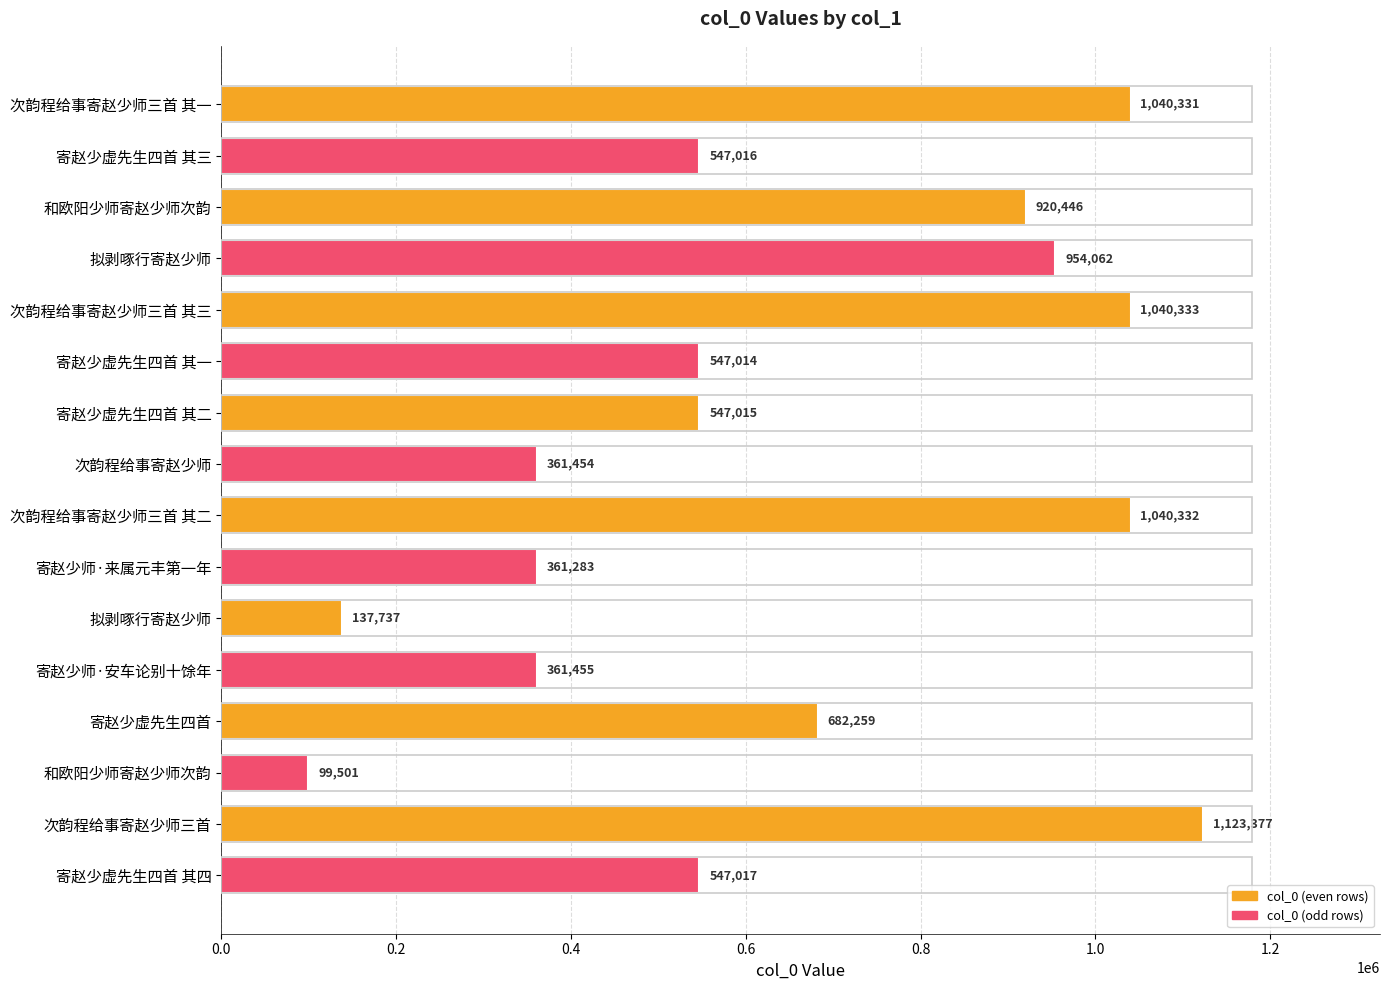

The chart shows a value of 964881 at 寄赵少虚先生四首 其二. True or false?

False